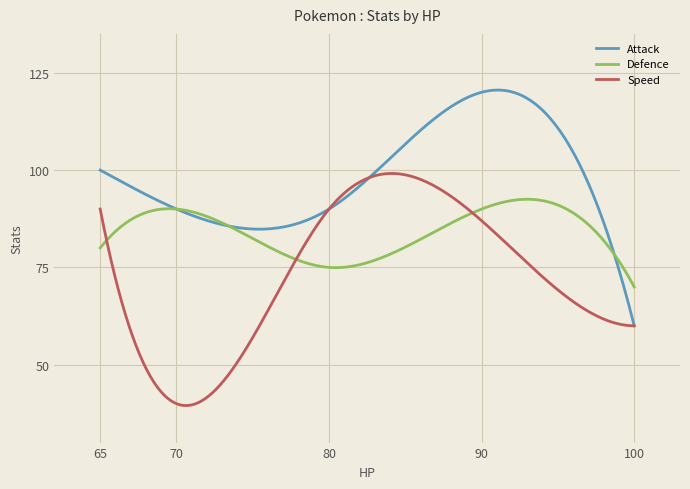

What is the maximum value for Attack?

120.6